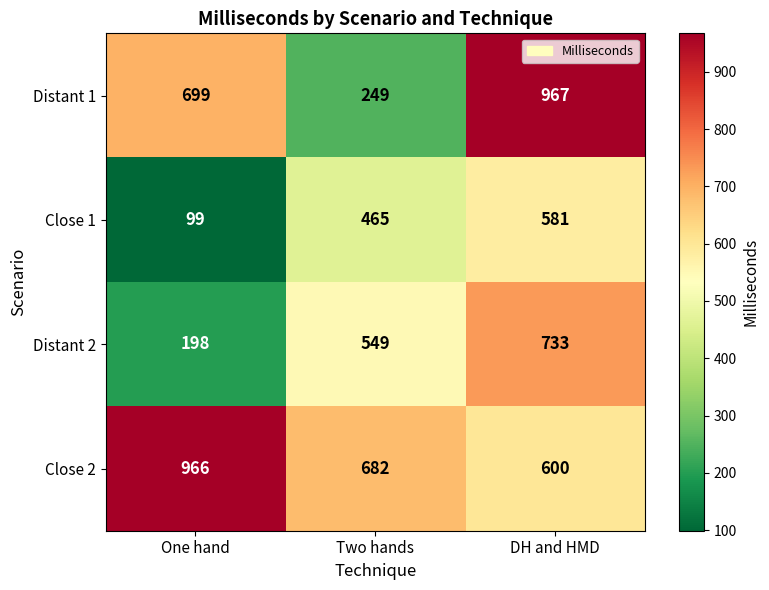

What value does the Distant 1 series have at One hand?

699